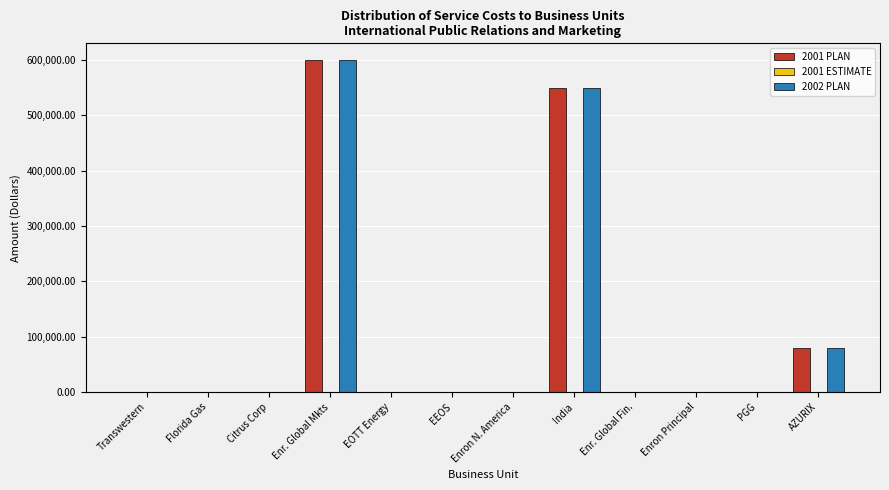

The value of 2001 PLAN at PGG is -298569. True or false?

False